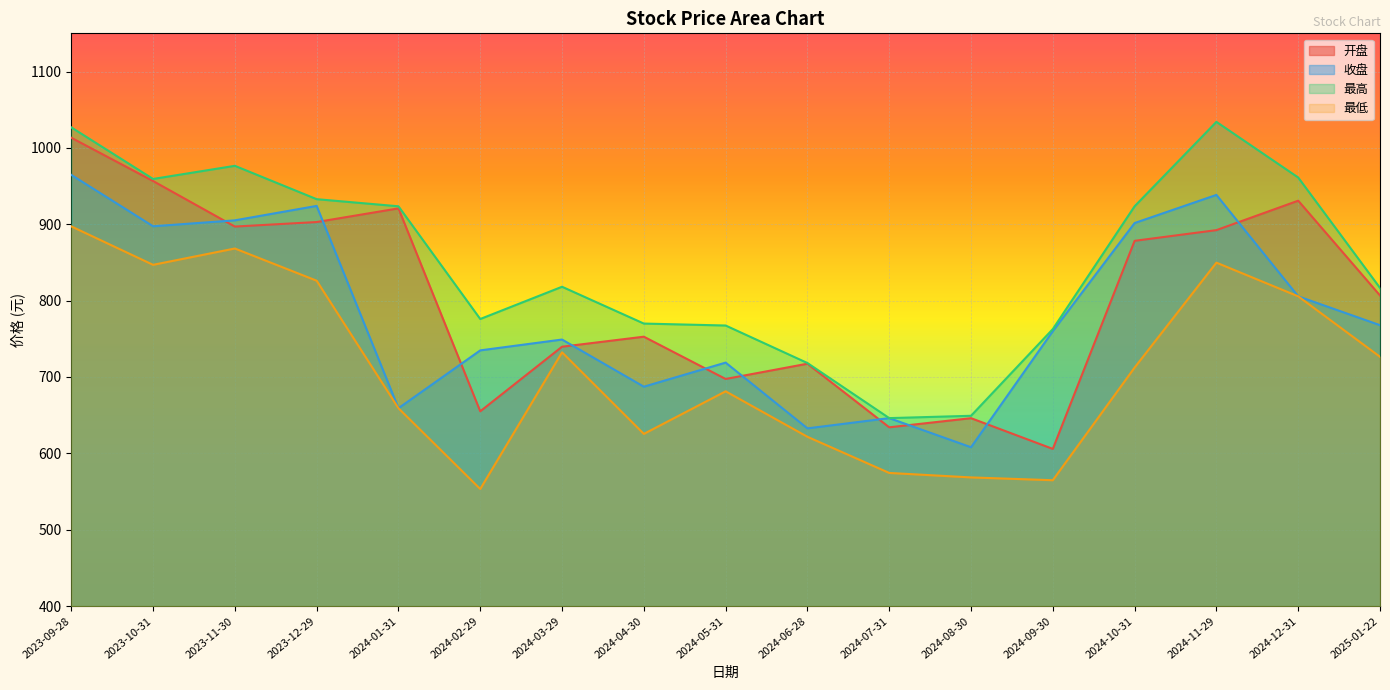

Which category has the lowest value across all series?

2024-02-29